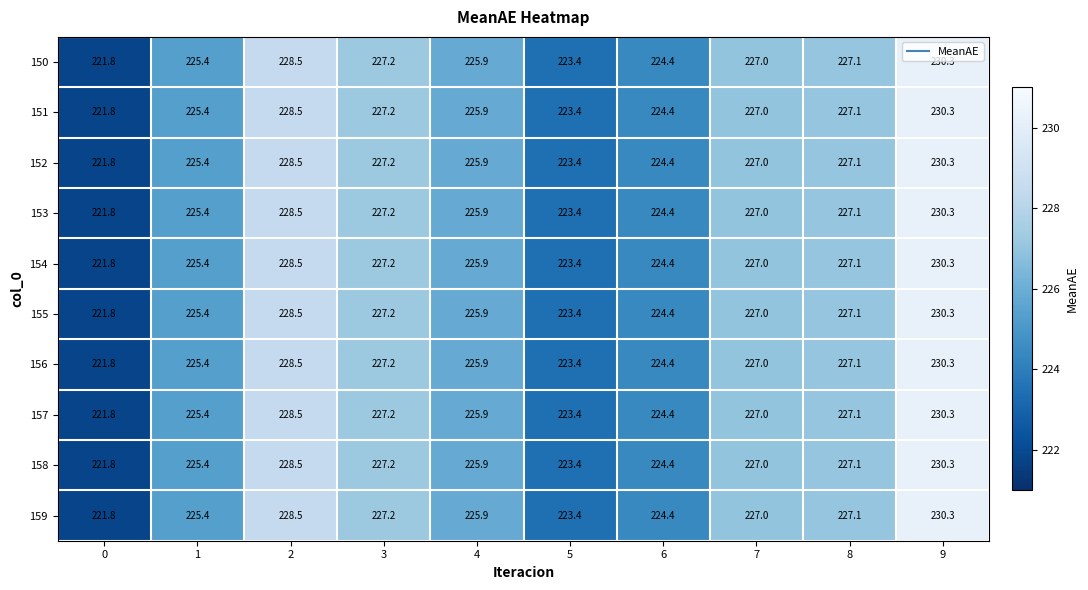

True or false: 155 has a value of 60.8 at 5.

False